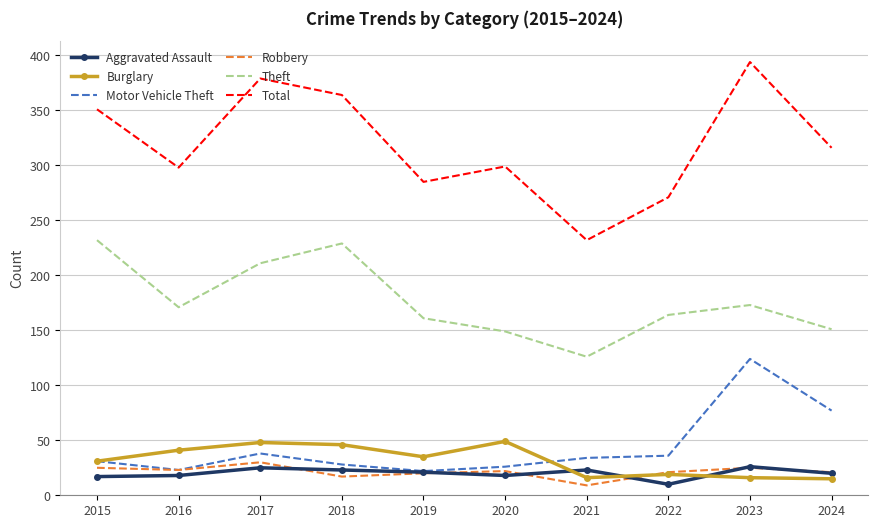

At which category is the sum across all series the highest?

2023